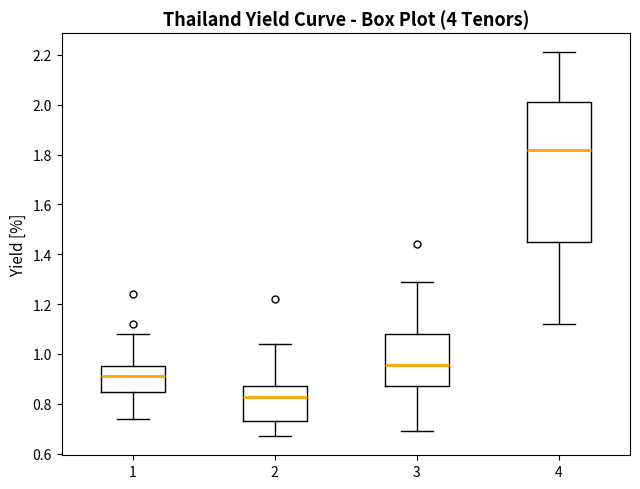

Where does the median line of the box at x = 1 sit on the y-axis? The values are not printed on the chart, so give them approximately, as read against the axis.

0.92